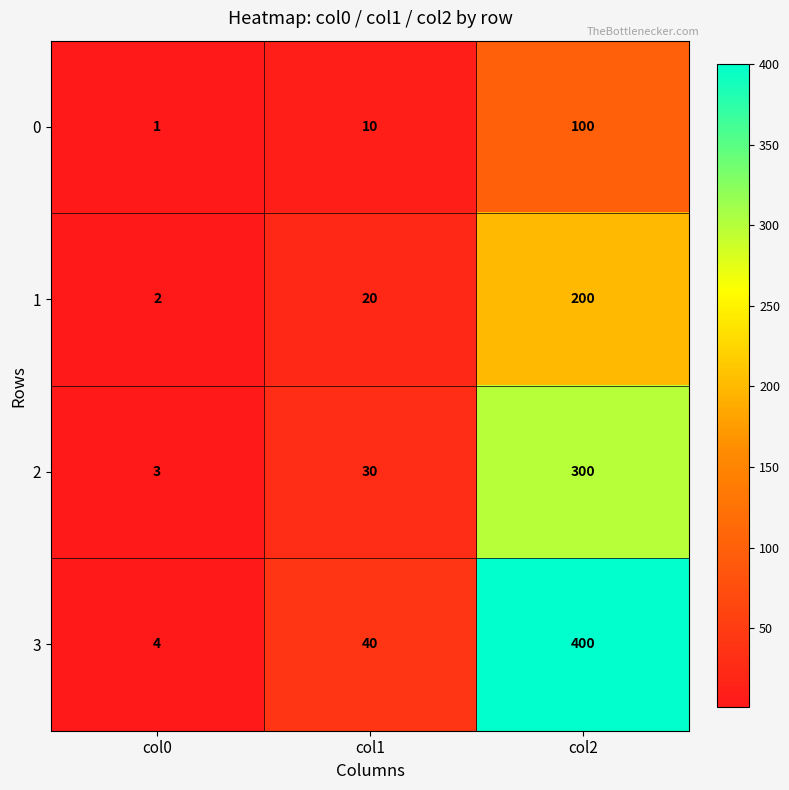

What is the difference between the highest and lowest values at col1?

30